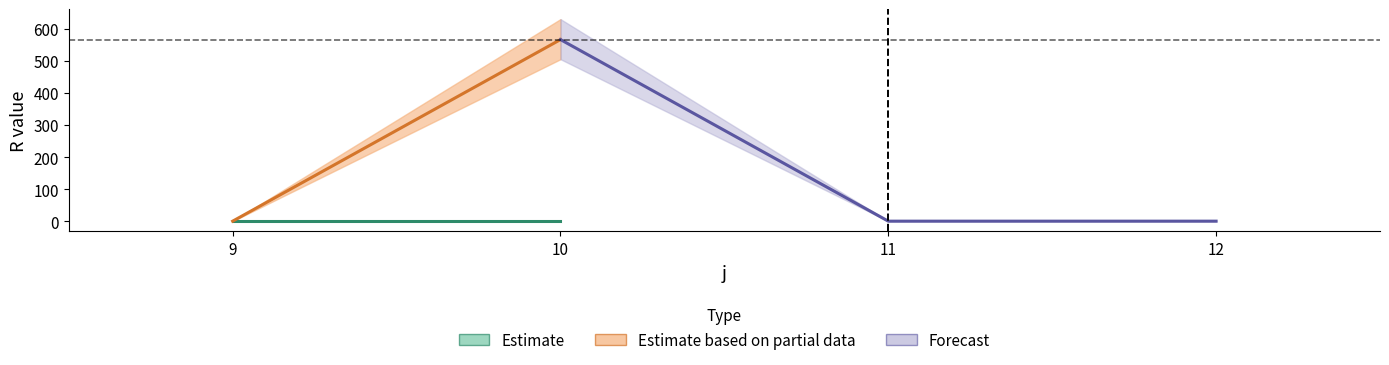

True or false: s2_R has more than 1 interior local peaks.

False